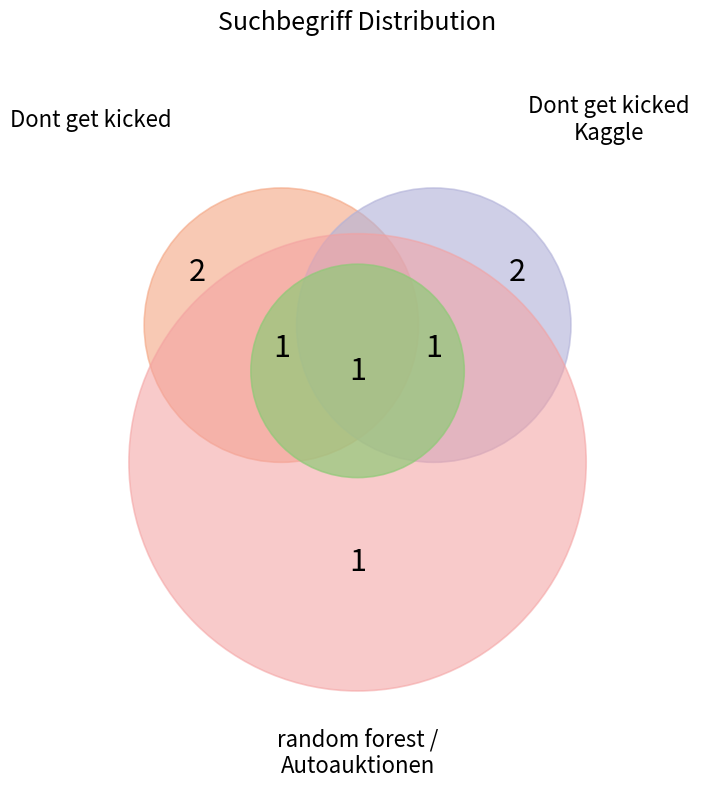

To the nearest percent, what is the average slice percentage?

17%